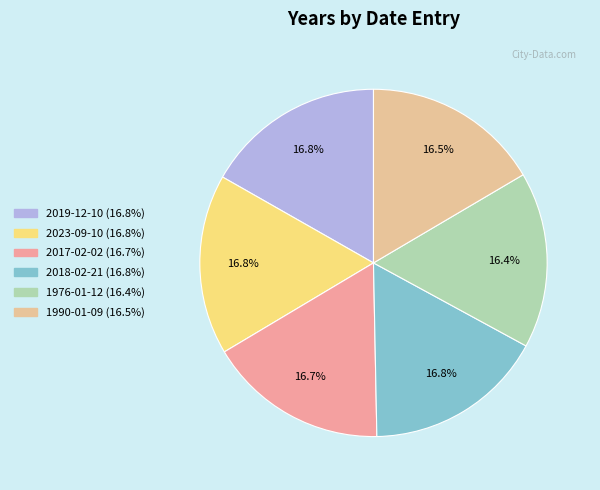

How many segments does this pie chart have?

6